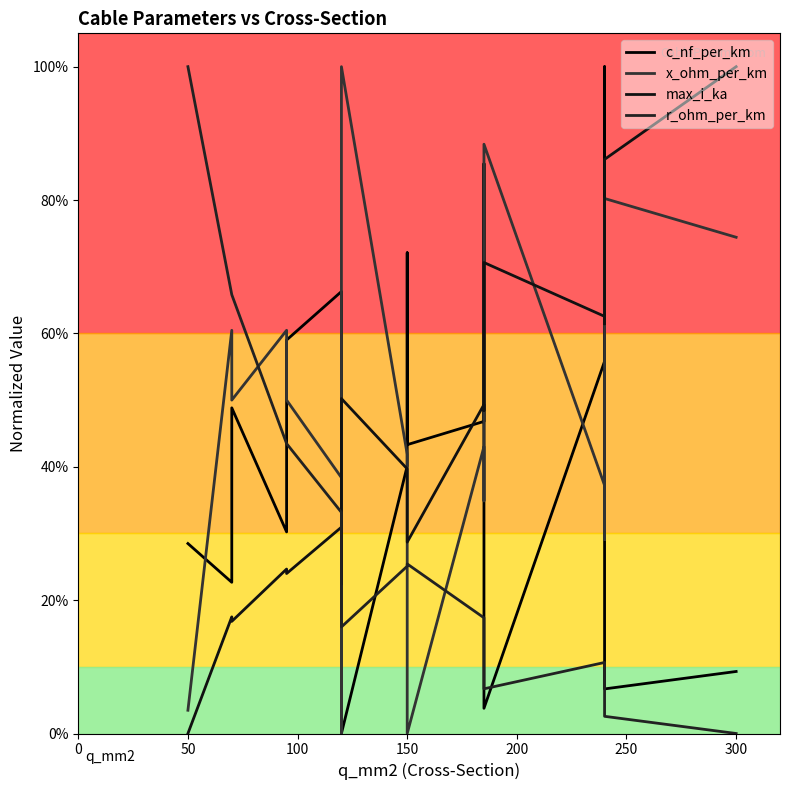

True or false: c_nf_per_km has more than 0 interior local peaks.

True